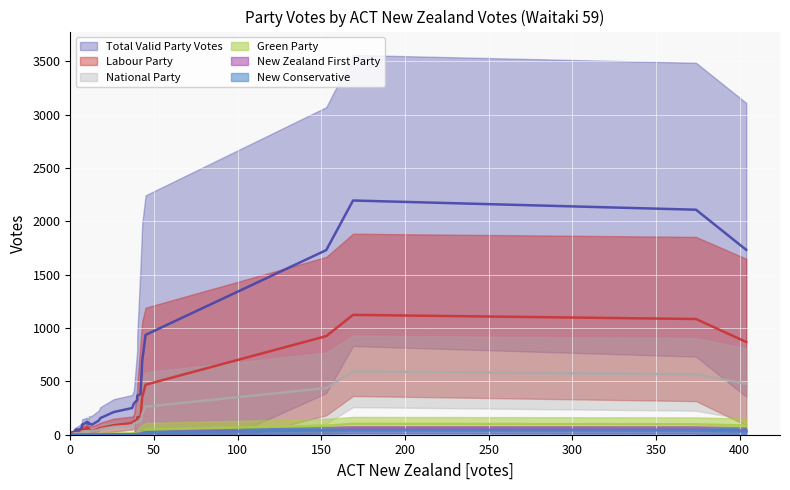

What is the sum of all National Party values?

4293